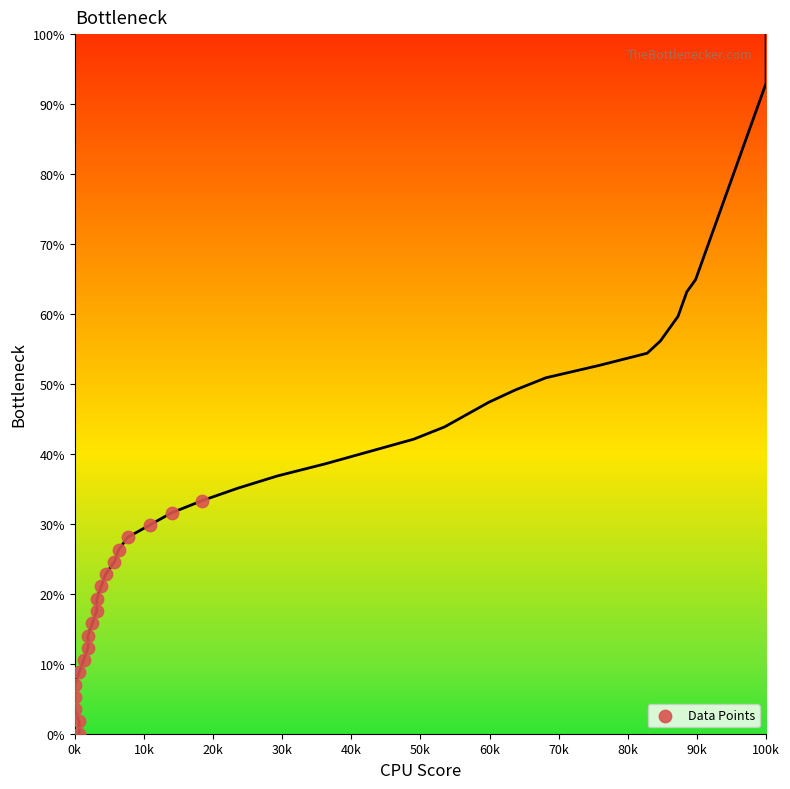

What is the range of X values (max minus min)?

18471.3